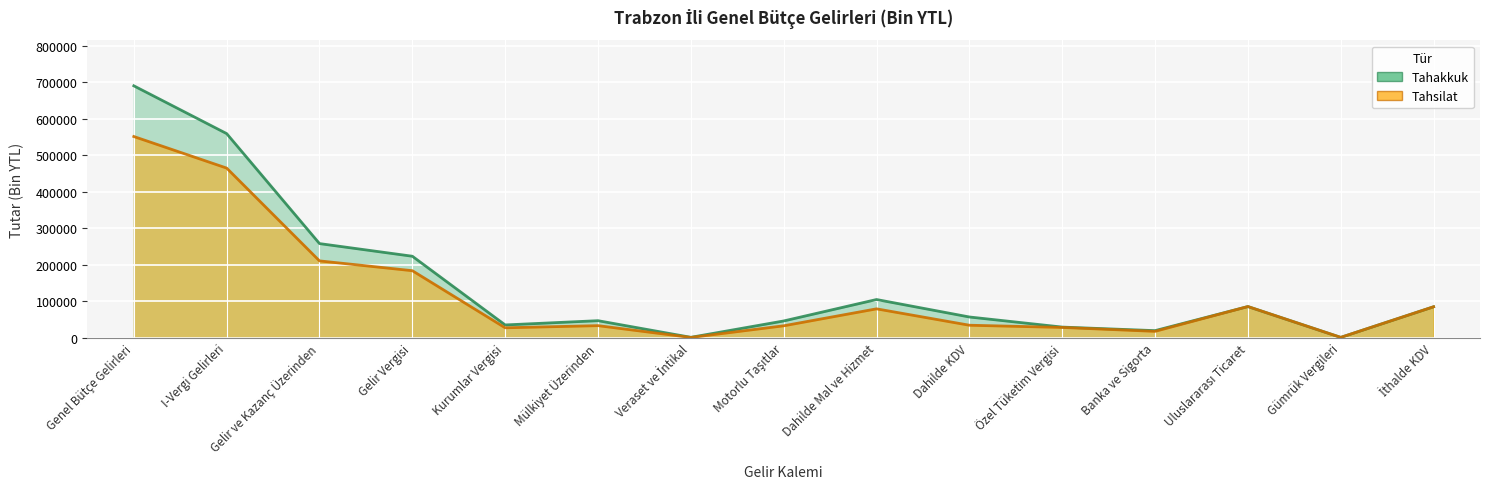

What is the difference between the second highest and minimum values in the Tahakkuk series?

558688